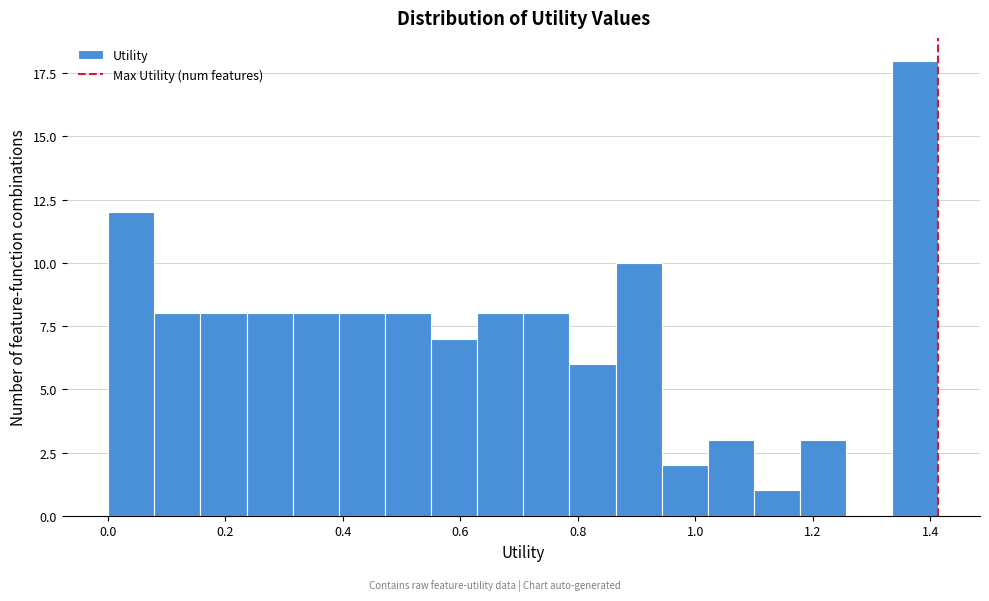

Read against the x-axis, roughly where is the centre of the tallest bar?

1.38